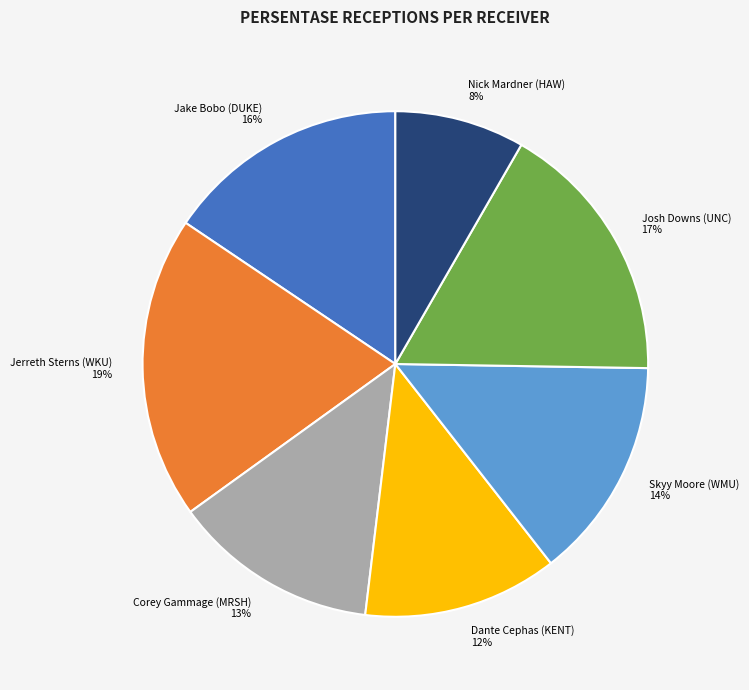

Is there any slice that represents more than half of the pie?

No